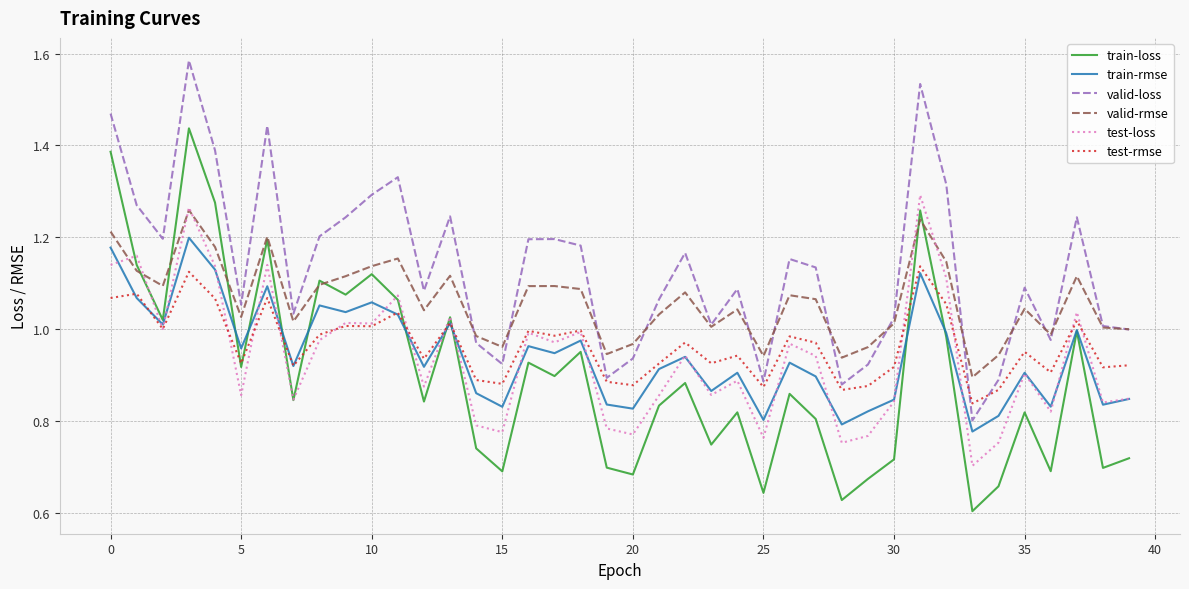

Which series has the largest range (max minus min)?

train-loss